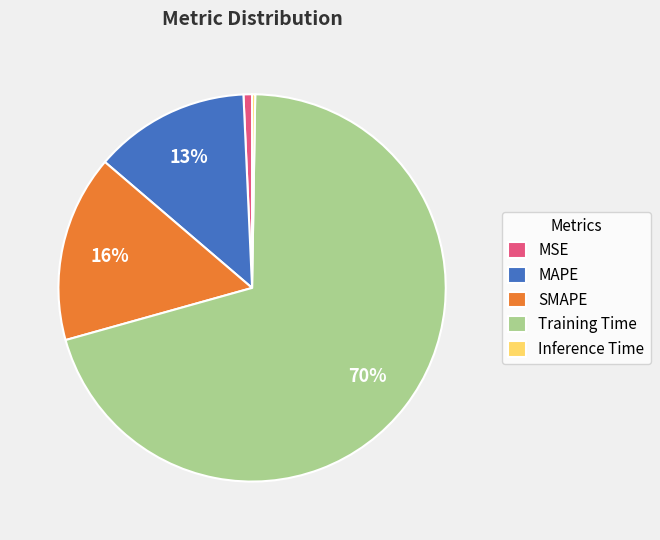

To the nearest percent, what is the average slice percentage?

20%